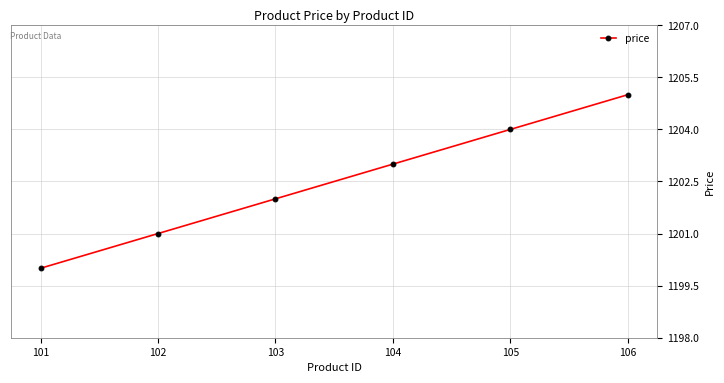

What is the ratio of the value at 101 to the value at 105?

1.0